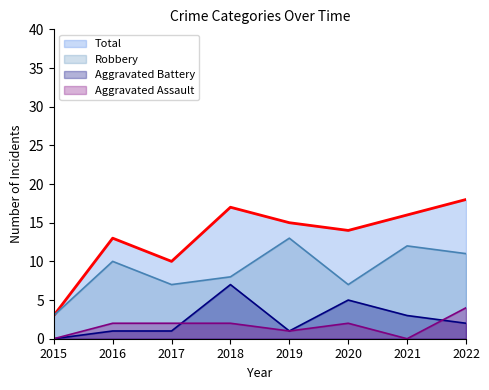

Which series has the widest spread of values?

Total